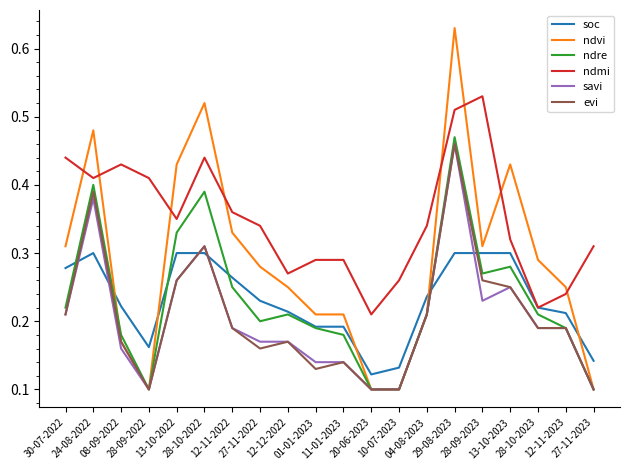

Which series has the largest total across all categories?

ndmi